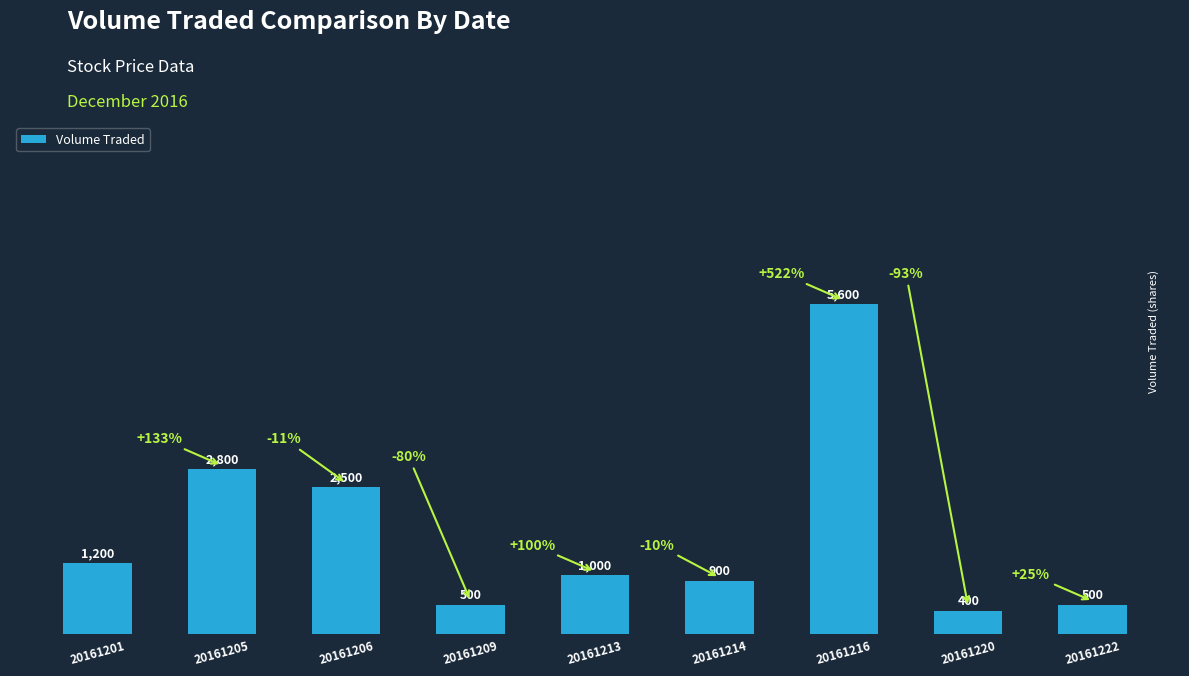

What is the sum of the values at 20161222 and 20161220?

900